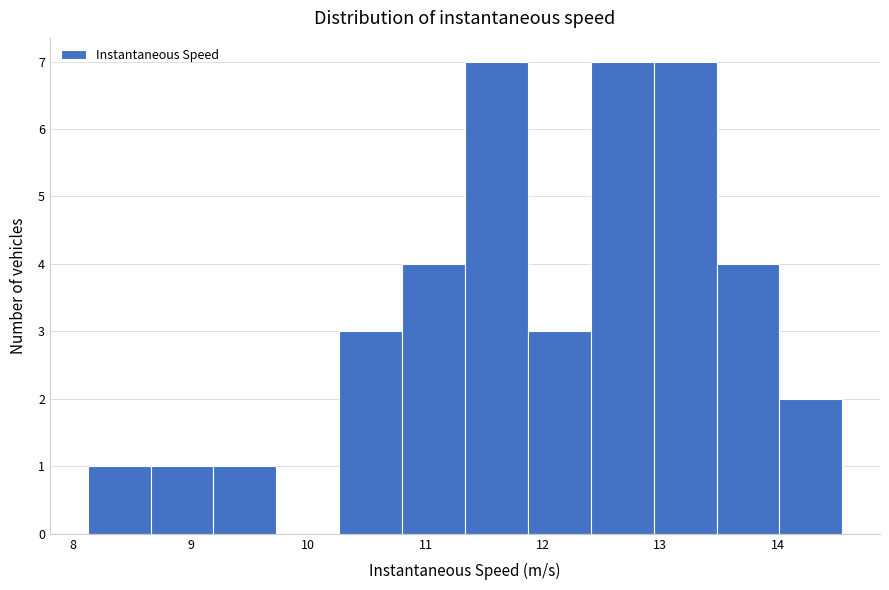

Reading left to right, transcribe this chart: for each bar, give the range it covers on the x-axis and its height. Neither the bar edges nor the heights are printed on the chart, so give them approximately, as read against the axes.

8.1 to 8.7: 1
8.7 to 9.2: 1
9.2 to 9.7: 1
9.7 to 10.3: 0
10.3 to 10.8: 3
10.8 to 11.3: 4
11.3 to 11.9: 7
11.9 to 12.4: 3
12.4 to 12.9: 7
12.9 to 13.5: 7
13.5 to 14.0: 4
14.0 to 14.5: 2